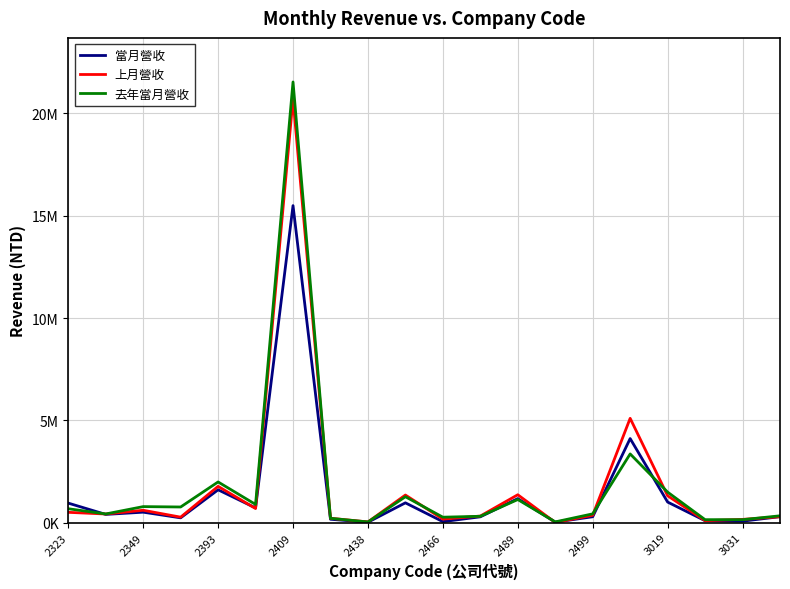

What are all the series names shown in the legend?

當月營收, 上月營收, 去年當月營收